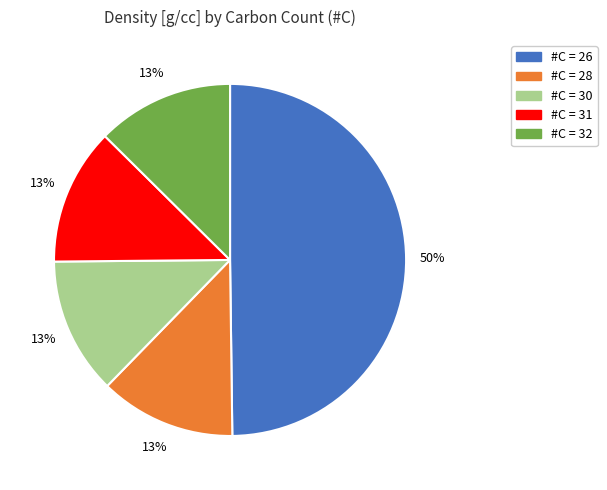

Which category has the biggest portion of the pie?

#C = 26